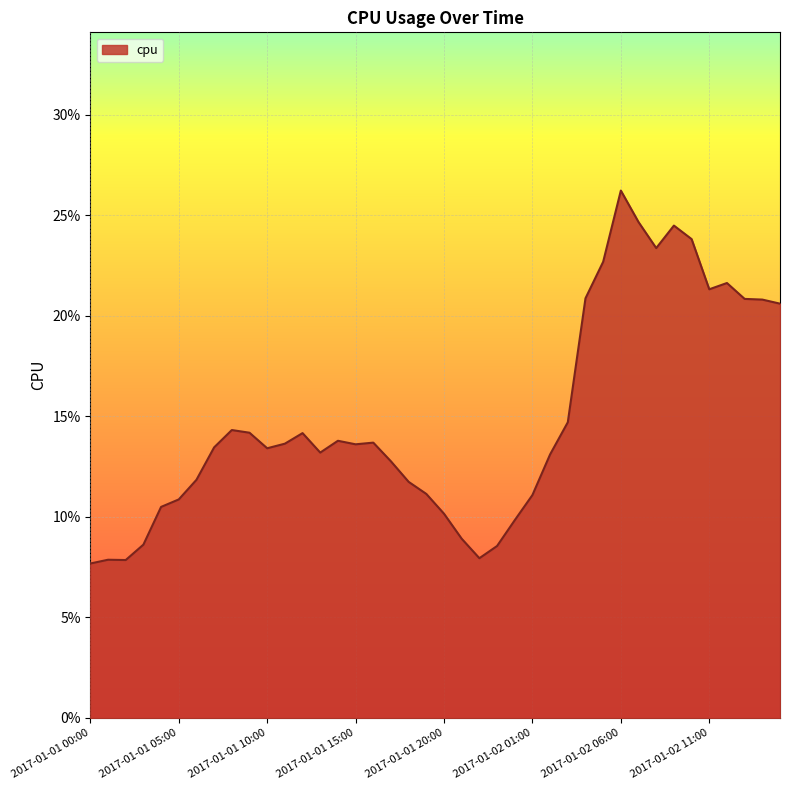

Which label corresponds to the smallest value in the chart?

2017-01-01 00:00